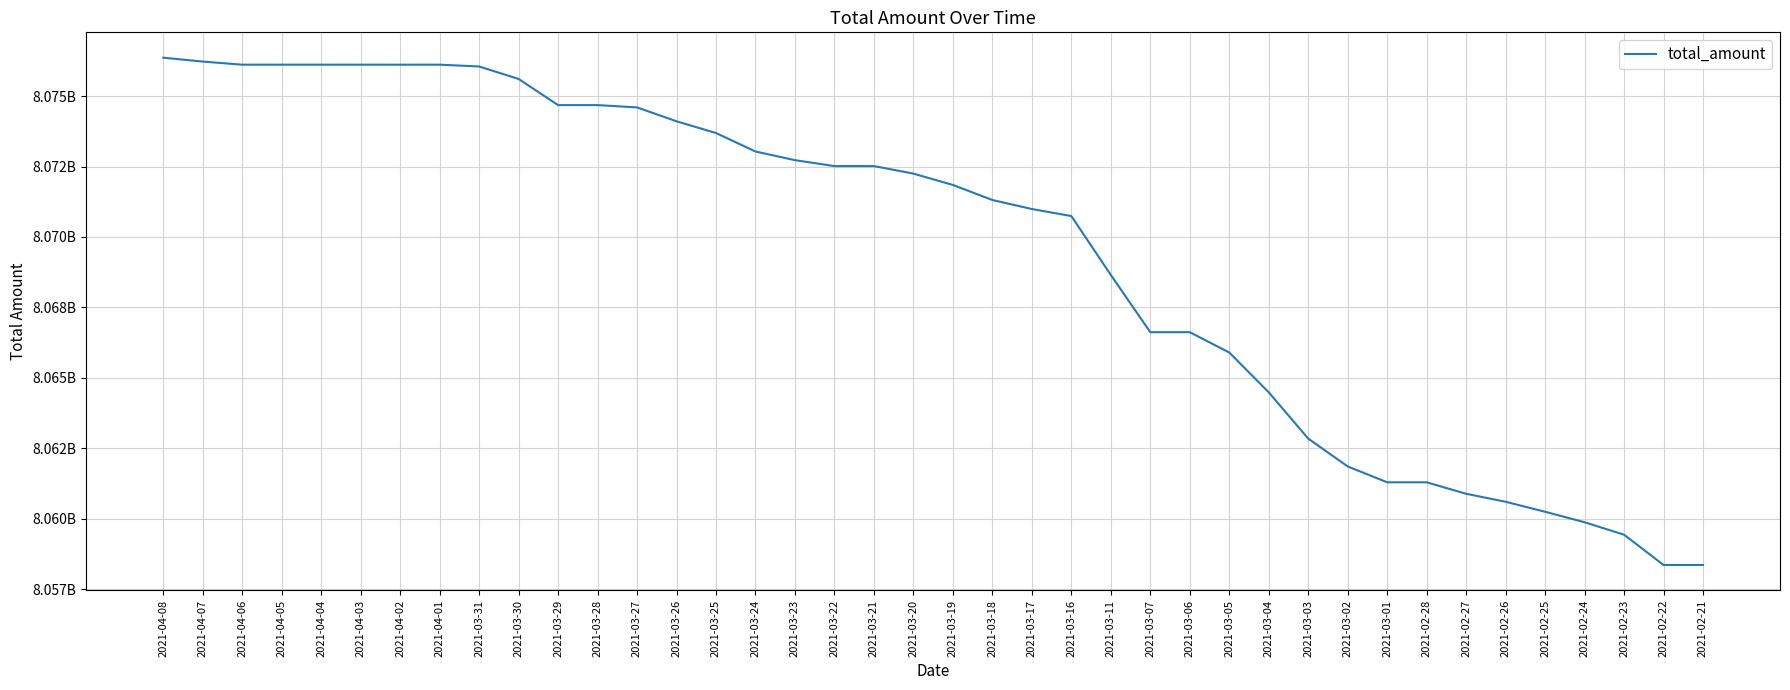

Is it true that the value at 2021-02-28 is 8061296806?

True